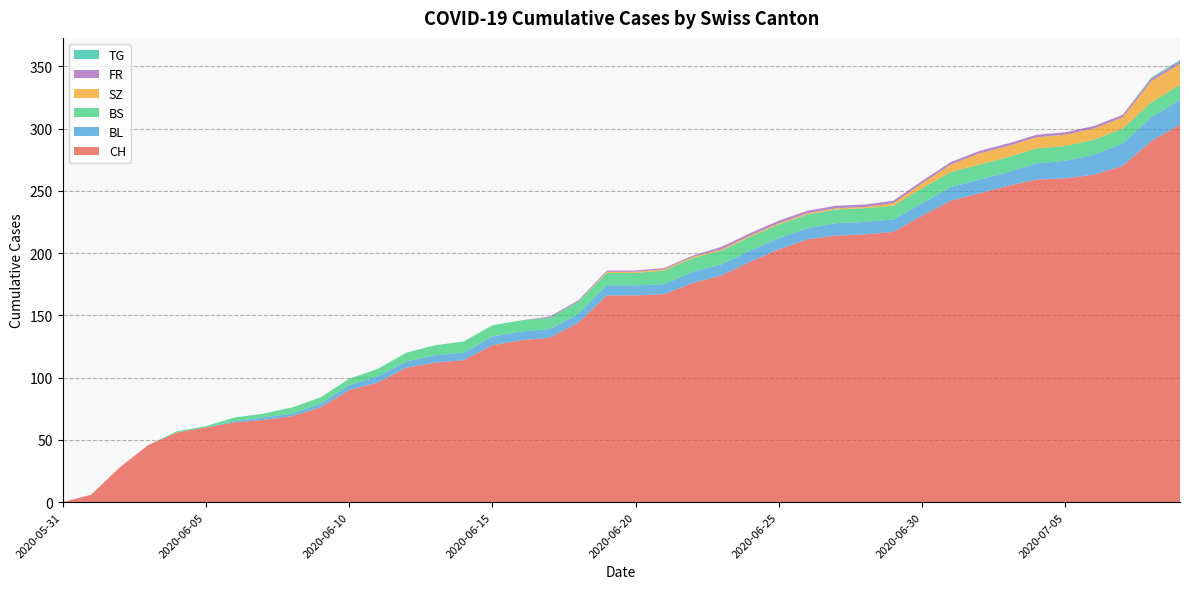

Reading left to right, transcribe all the data shown in this chart.

CH: 2020-05-31=0	2020-06-01=6	2020-06-02=28	2020-06-03=46	2020-06-04=56	2020-06-05=60	2020-06-06=64	2020-06-07=66	2020-06-08=69	2020-06-09=76	2020-06-10=90	2020-06-11=96	2020-06-12=108	2020-06-13=112	2020-06-14=114	2020-06-15=126	2020-06-16=130	2020-06-17=132	2020-06-18=144	2020-06-19=166	2020-06-20=166	2020-06-21=167	2020-06-22=176	2020-06-23=182	2020-06-24=193	2020-06-25=203	2020-06-26=211	2020-06-27=214	2020-06-28=215	2020-06-29=217	2020-06-30=230	2020-07-01=242	2020-07-02=248	2020-07-03=254	2020-07-04=259	2020-07-05=260	2020-07-06=263	2020-07-07=270	2020-07-08=290	2020-07-09=303
BL: 2020-05-31=0	2020-06-01=0	2020-06-02=0	2020-06-03=0	2020-06-04=0	2020-06-05=0	2020-06-06=1	2020-06-07=2	2020-06-08=2	2020-06-09=3	2020-06-10=4	2020-06-11=5	2020-06-12=5	2020-06-13=6	2020-06-14=6	2020-06-15=7	2020-06-16=7	2020-06-17=7	2020-06-18=7	2020-06-19=8	2020-06-20=8	2020-06-21=8	2020-06-22=9	2020-06-23=9	2020-06-24=9	2020-06-25=9	2020-06-26=9	2020-06-27=10	2020-06-28=10	2020-06-29=10	2020-06-30=10	2020-07-01=11	2020-07-02=11	2020-07-03=11	2020-07-04=13	2020-07-05=14	2020-07-06=16	2020-07-07=18	2020-07-08=19	2020-07-09=20
BS: 2020-05-31=0	2020-06-01=0	2020-06-02=0	2020-06-03=0	2020-06-04=1	2020-06-05=1	2020-06-06=3	2020-06-07=3	2020-06-08=5	2020-06-09=5	2020-06-10=5	2020-06-11=6	2020-06-12=7	2020-06-13=8	2020-06-14=9	2020-06-15=9	2020-06-16=9	2020-06-17=9	2020-06-18=10	2020-06-19=10	2020-06-20=10	2020-06-21=11	2020-06-22=11	2020-06-23=11	2020-06-24=11	2020-06-25=11	2020-06-26=11	2020-06-27=11	2020-06-28=11	2020-06-29=11	2020-06-30=12	2020-07-01=12	2020-07-02=12	2020-07-03=12	2020-07-04=12	2020-07-05=12	2020-07-06=12	2020-07-07=12	2020-07-08=12	2020-07-09=12
SZ: 2020-05-31=0	2020-06-01=0	2020-06-02=0	2020-06-03=0	2020-06-04=0	2020-06-05=0	2020-06-06=0	2020-06-07=0	2020-06-08=0	2020-06-09=0	2020-06-10=0	2020-06-11=0	2020-06-12=0	2020-06-13=0	2020-06-14=0	2020-06-15=0	2020-06-16=0	2020-06-17=0	2020-06-18=0	2020-06-19=1	2020-06-20=1	2020-06-21=1	2020-06-22=1	2020-06-23=1	2020-06-24=1	2020-06-25=1	2020-06-26=1	2020-06-27=1	2020-06-28=1	2020-06-29=2	2020-06-30=4	2020-07-01=6	2020-07-02=9	2020-07-03=9	2020-07-04=9	2020-07-05=9	2020-07-06=9	2020-07-07=9	2020-07-08=17	2020-07-09=17
FR: 2020-05-31=0	2020-06-01=0	2020-06-02=0	2020-06-03=0	2020-06-04=0	2020-06-05=0	2020-06-06=0	2020-06-07=0	2020-06-08=0	2020-06-09=0	2020-06-10=0	2020-06-11=0	2020-06-12=0	2020-06-13=0	2020-06-14=0	2020-06-15=0	2020-06-16=0	2020-06-17=1	2020-06-18=1	2020-06-19=1	2020-06-20=1	2020-06-21=1	2020-06-22=1	2020-06-23=2	2020-06-24=2	2020-06-25=2	2020-06-26=2	2020-06-27=2	2020-06-28=2	2020-06-29=2	2020-06-30=2	2020-07-01=2	2020-07-02=2	2020-07-03=2	2020-07-04=2	2020-07-05=2	2020-07-06=2	2020-07-07=2	2020-07-08=2	2020-07-09=2
TG: 2020-05-31=0	2020-06-01=0	2020-06-02=0	2020-06-03=0	2020-06-04=0	2020-06-05=0	2020-06-06=0	2020-06-07=0	2020-06-08=0	2020-06-09=0	2020-06-10=0	2020-06-11=0	2020-06-12=0	2020-06-13=0	2020-06-14=0	2020-06-15=0	2020-06-16=0	2020-06-17=0	2020-06-18=0	2020-06-19=0	2020-06-20=0	2020-06-21=0	2020-06-22=0	2020-06-23=0	2020-06-24=0	2020-06-25=0	2020-06-26=0	2020-06-27=0	2020-06-28=0	2020-06-29=0	2020-06-30=0	2020-07-01=0	2020-07-02=0	2020-07-03=0	2020-07-04=0	2020-07-05=0	2020-07-06=0	2020-07-07=0	2020-07-08=1	2020-07-09=1